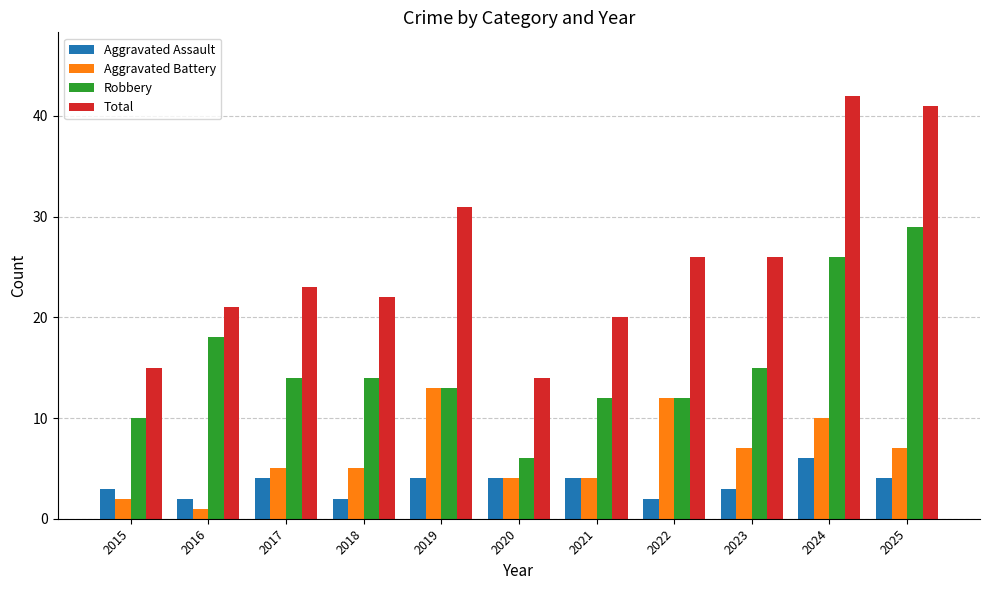

What is the minimum value shown in the chart?

1